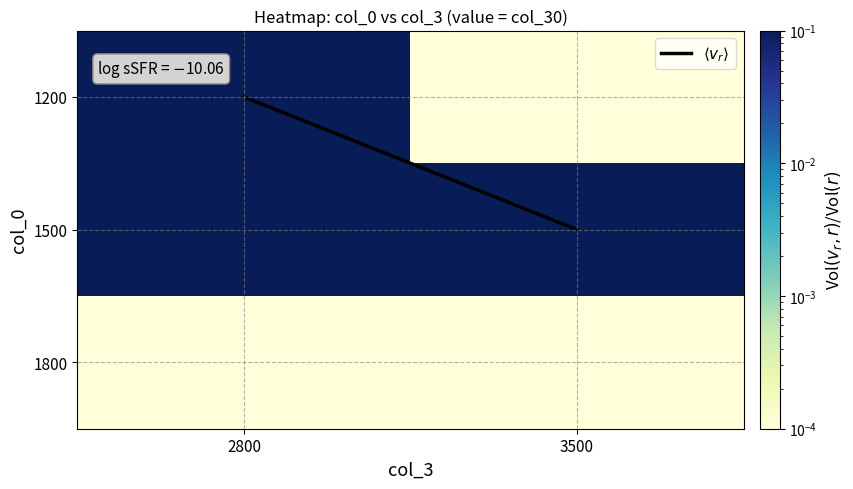

Count the number of categories in the chart.

2